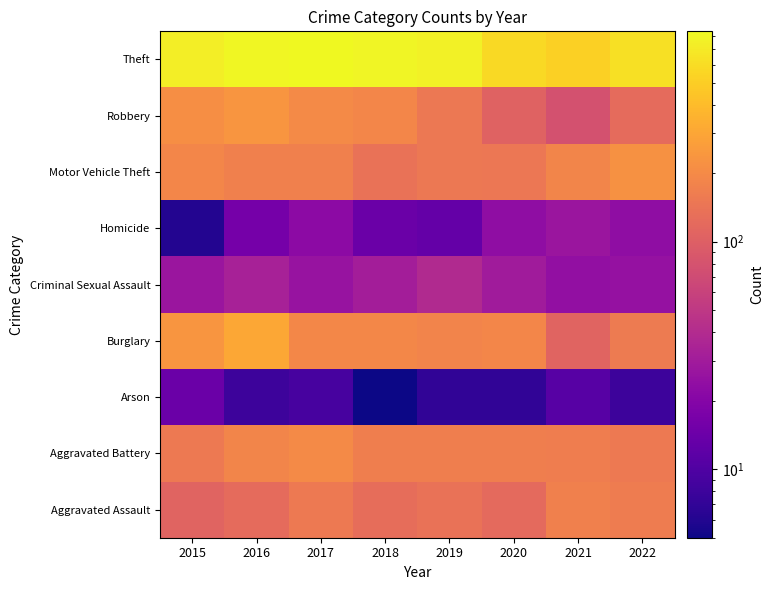

At which category is the sum across all series the highest?

2016